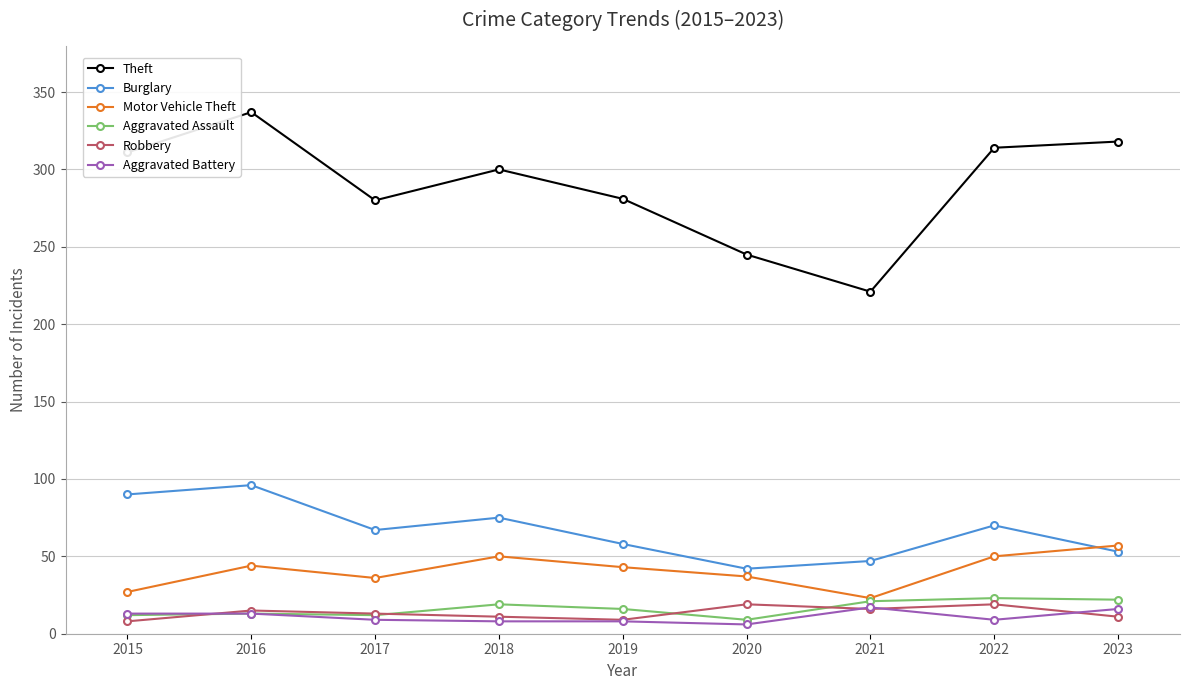

How many lines are shown in the chart?

6